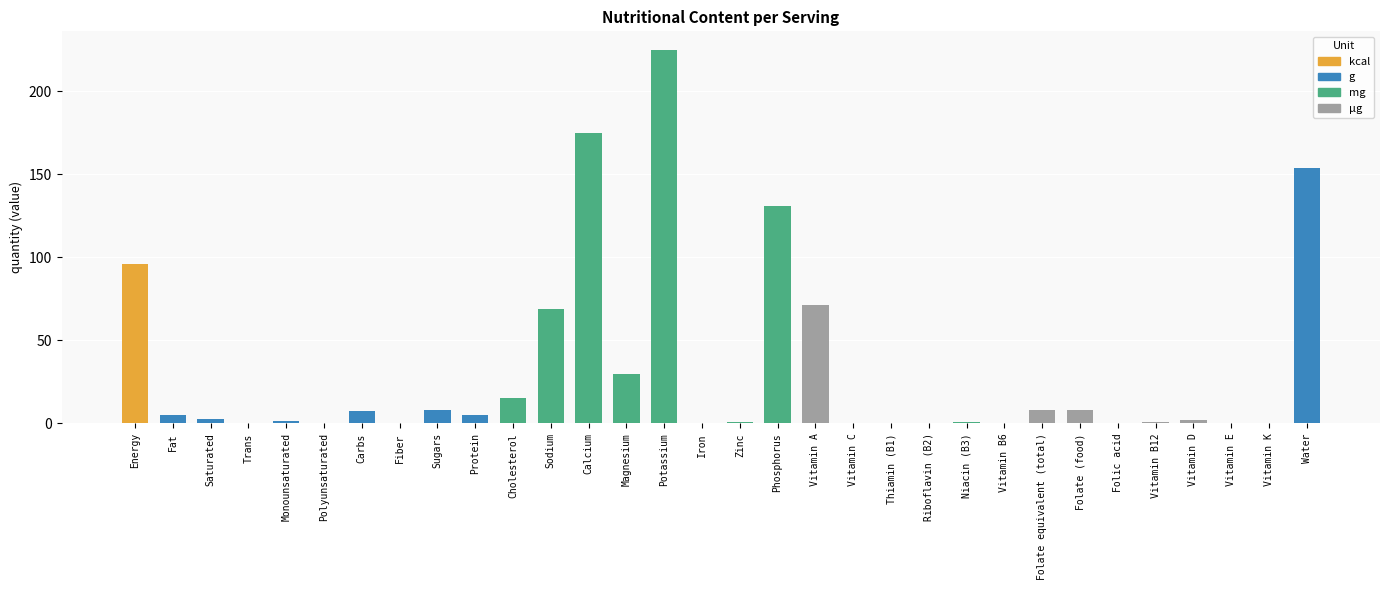

Between Water and Carbs, which is larger?

Water